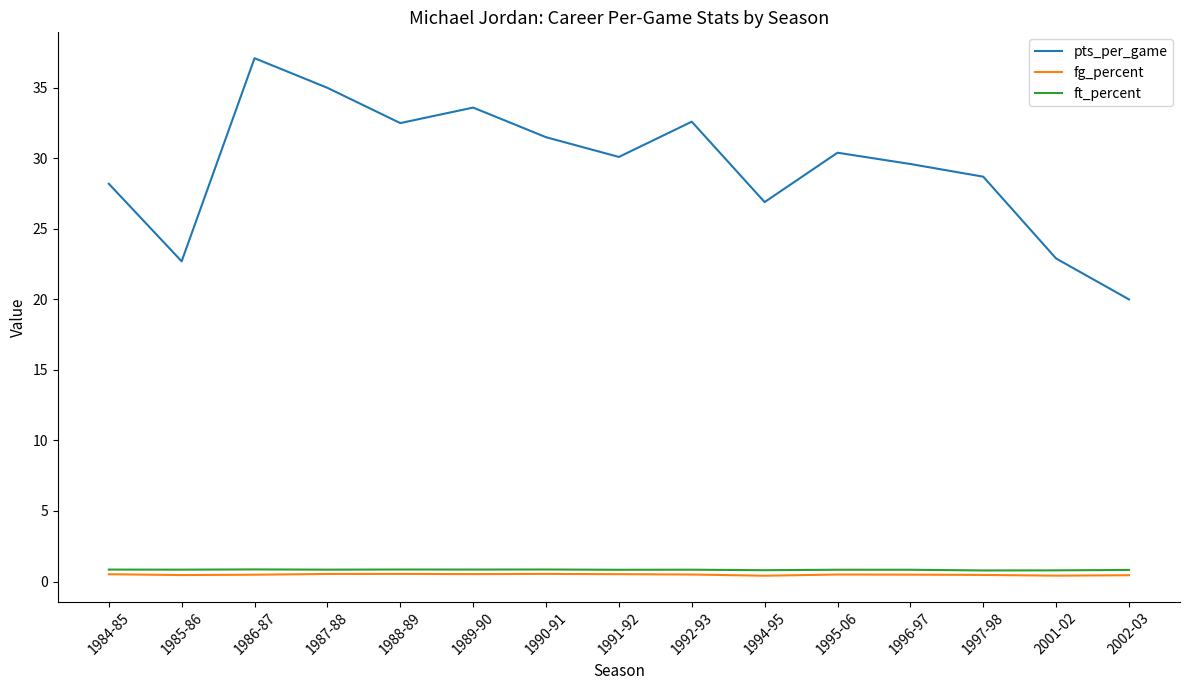

Which series has the largest total across all categories?

pts_per_game